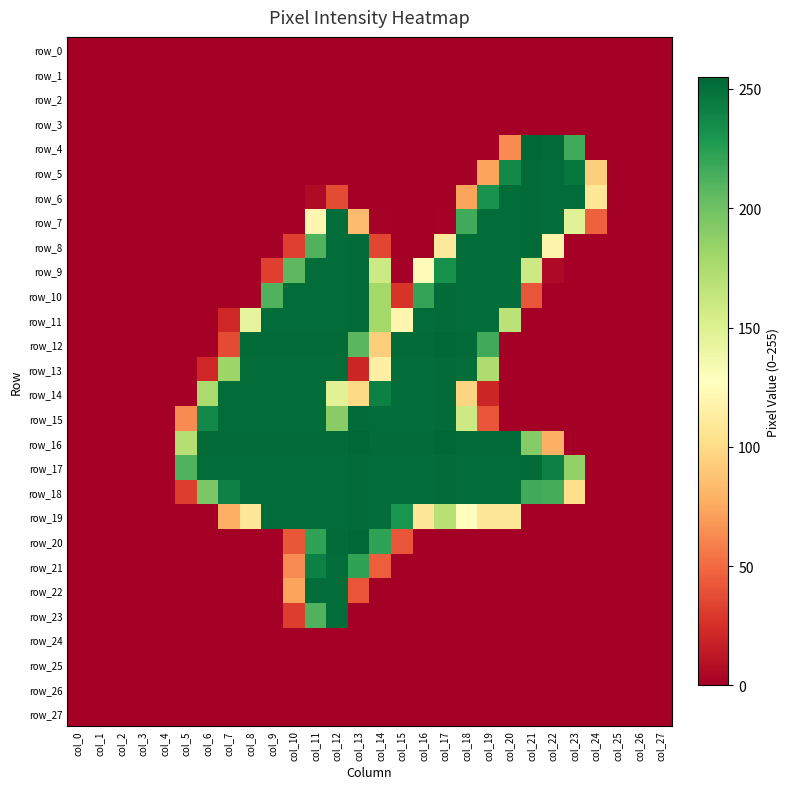

List the series in order of their peak value, lowest first.

row_0, row_1, row_2, row_3, row_24, row_25, row_26, row_27, row_21, row_22, row_23, row_5, row_6, row_7, row_8, row_9, row_10, row_11, row_13, row_14, row_15, row_17, row_18, row_19, row_4, row_12, row_16, row_20